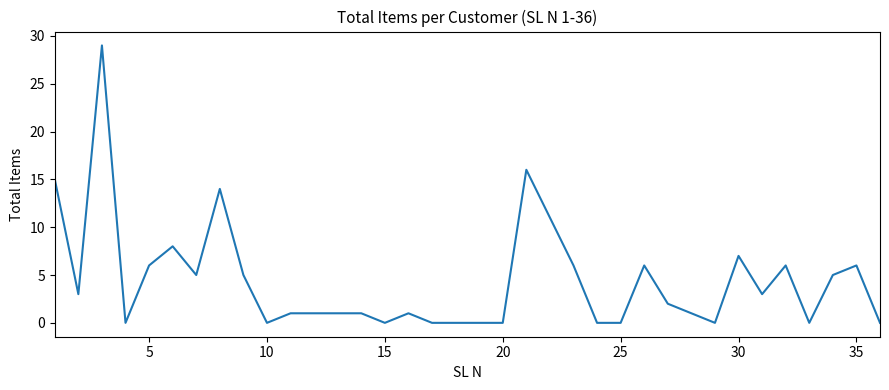

What is the greatest value displayed?

29